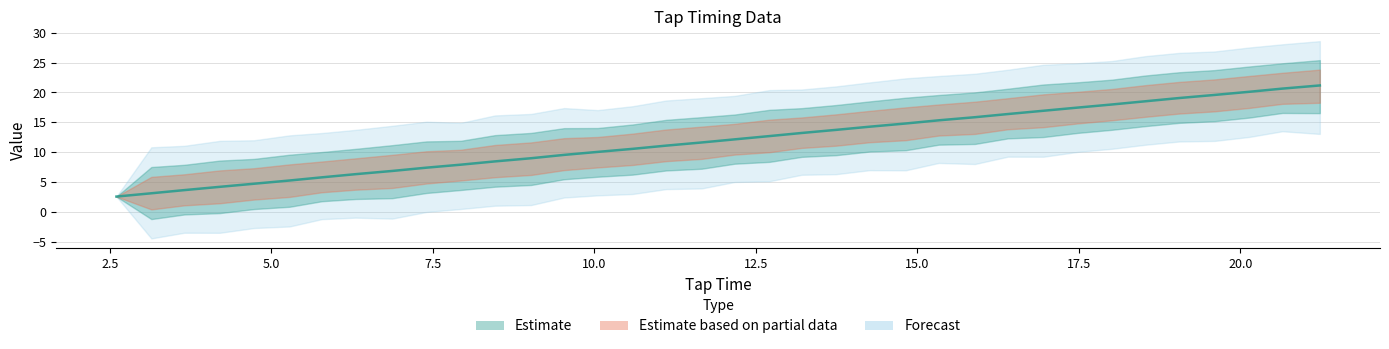

What is the difference between the maximum and minimum values in the Tone Time series?

18.6